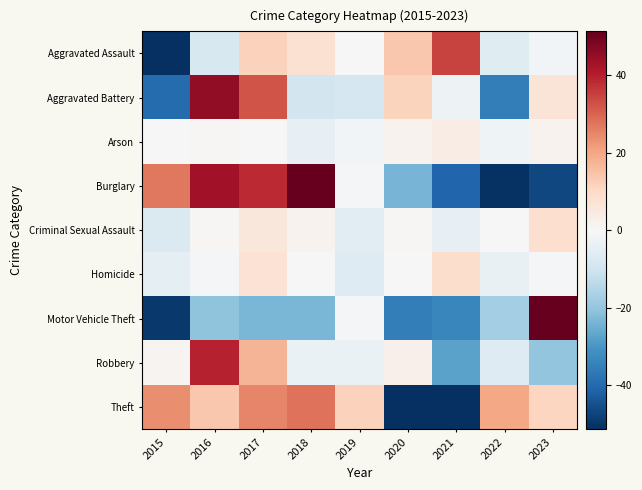

Rank the series by their maximum value, from highest to lowest.

Motor Vehicle Theft, Burglary, Aggravated Battery, Robbery, Aggravated Assault, Theft, Homicide, Criminal Sexual Assault, Arson